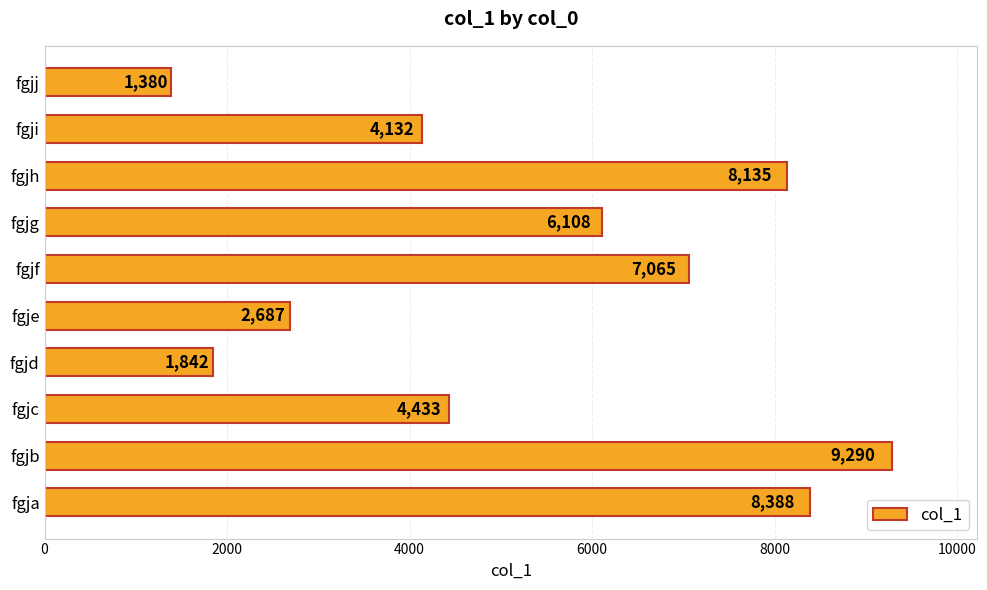

What is the average value?

5346